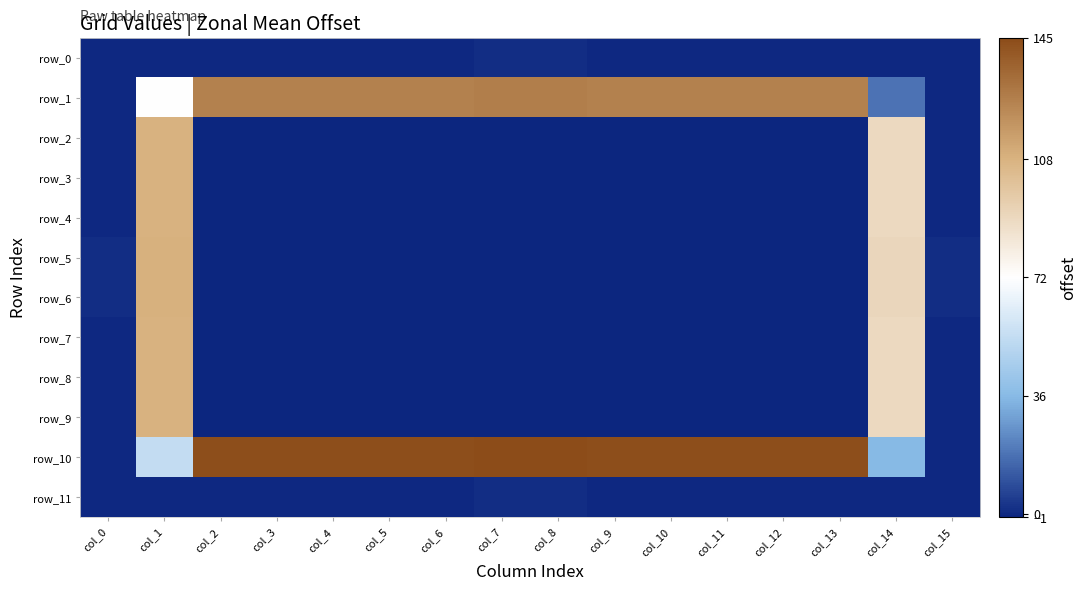

What is the maximum value shown in the chart?

145